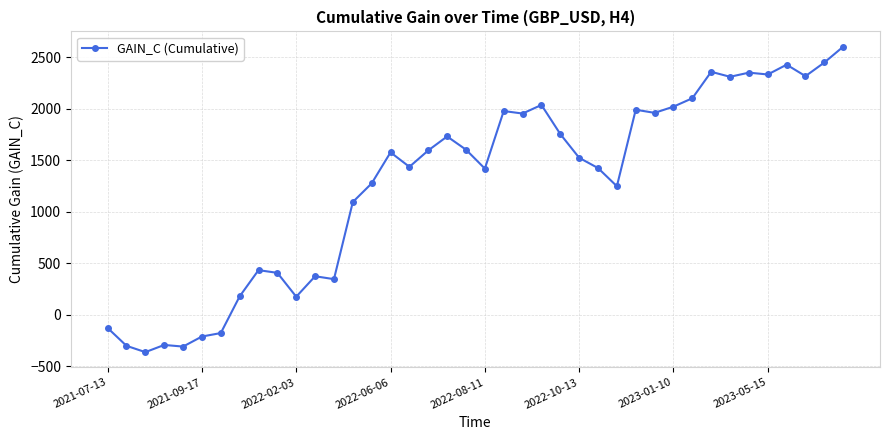

What is the value of the 17th point from the left?

1434.2